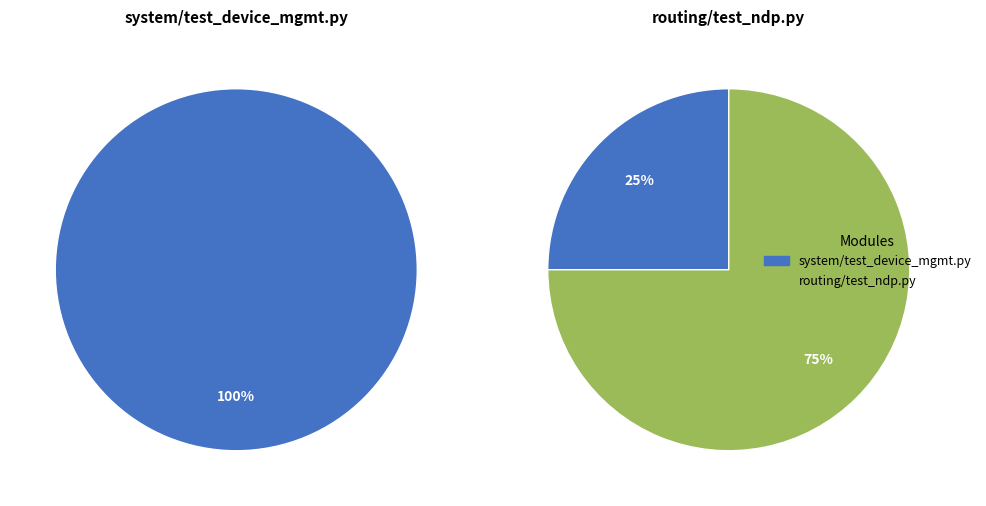

True or false: system/test_device_mgmt.py accounts for 31% of the total.

False